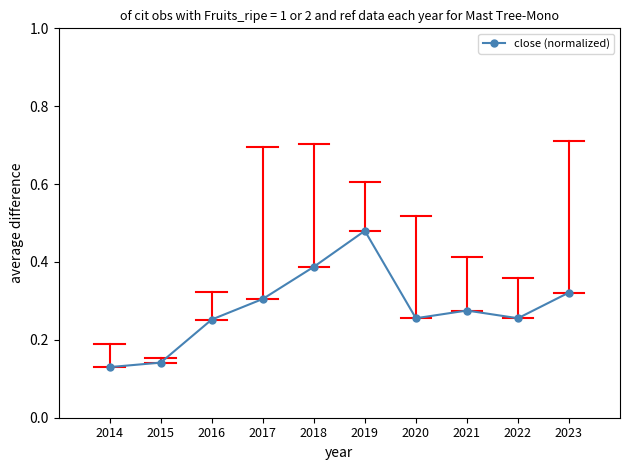

What is the sum of all values?

2.8